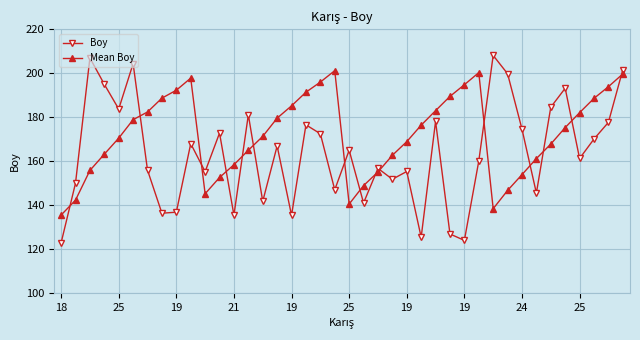

How many interior local valleys does the Boy series have?

13